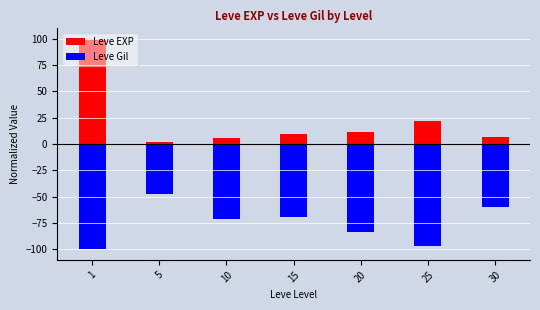

Which series has the largest range (max minus min)?

Leve EXP